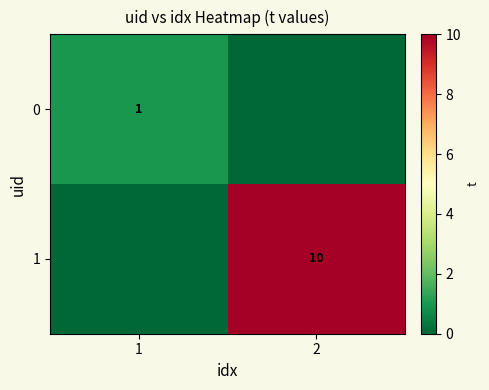

The value of 0 at 1 is 1. True or false?

True